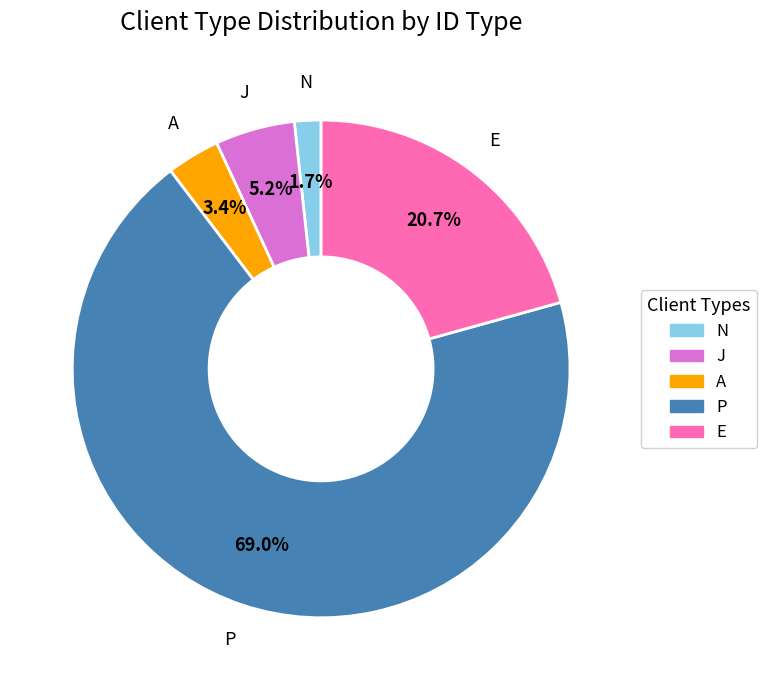

What percentage is the J slice, to the nearest percent?

5%